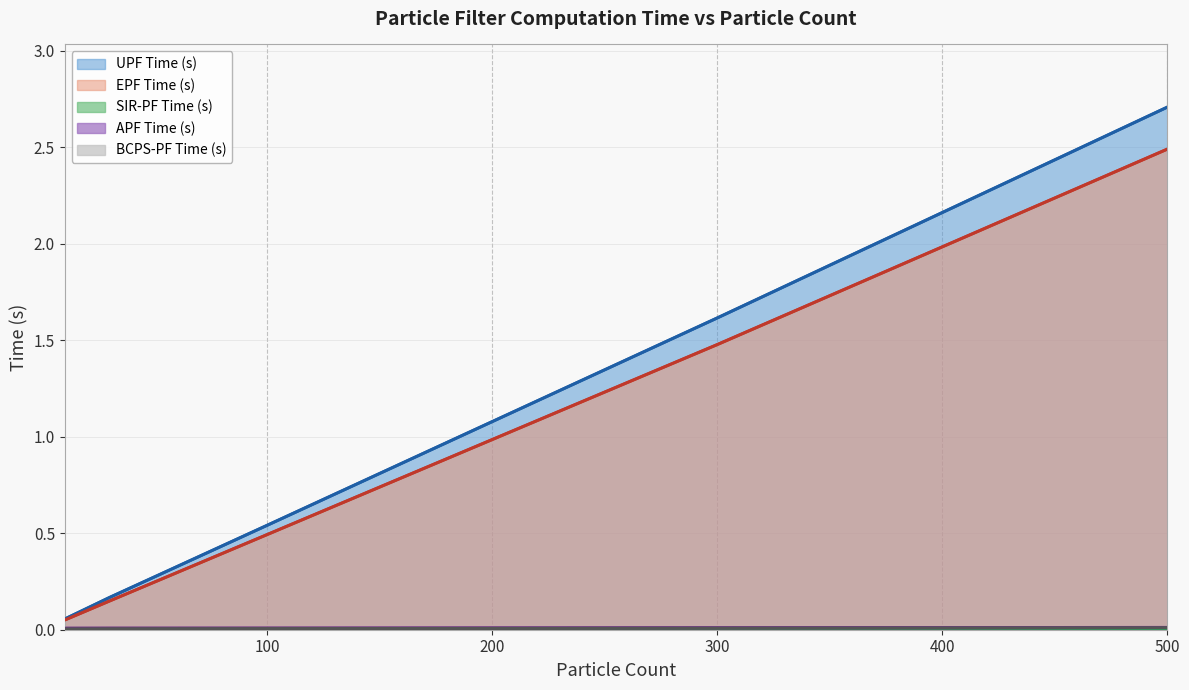

The APF Time (s) series shows 0.0 at 30. True or false?

False